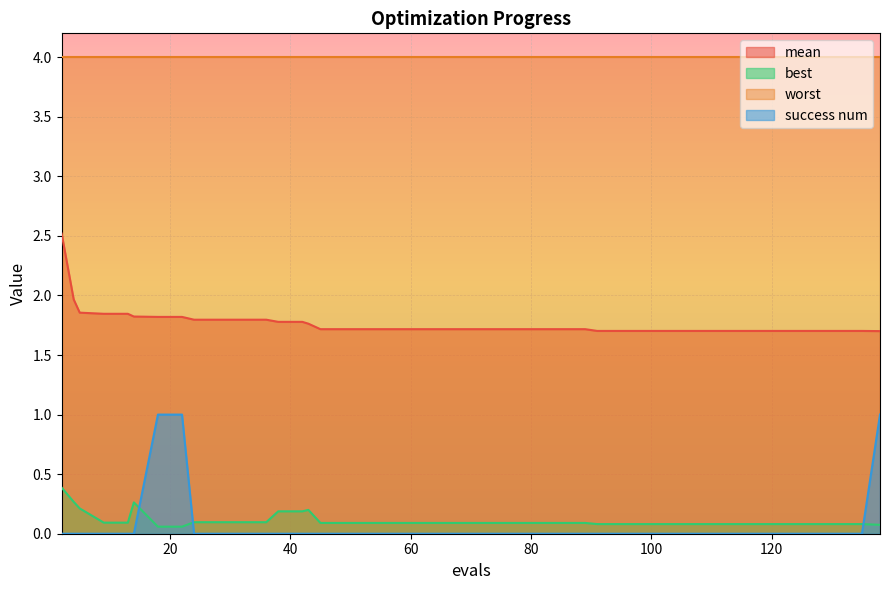

True or false: best has a value of 0.1 at 111.

True